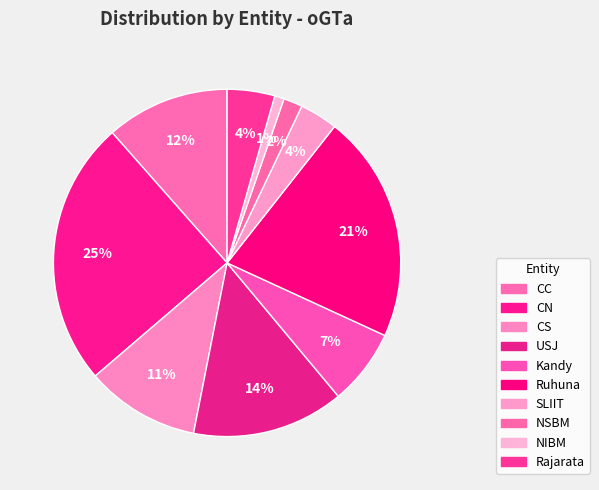

Does Kandy represent more than half of the total?

No